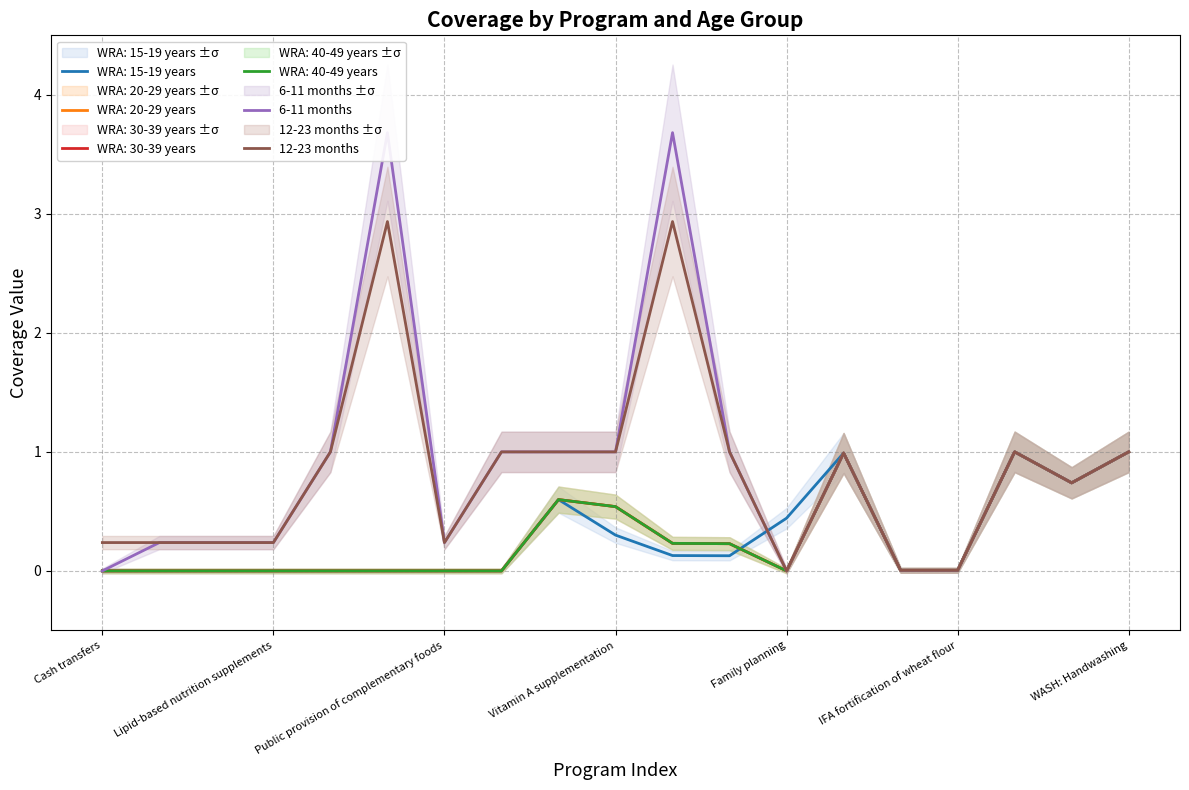

What value does the 6-11 months series have at 13?

1.0